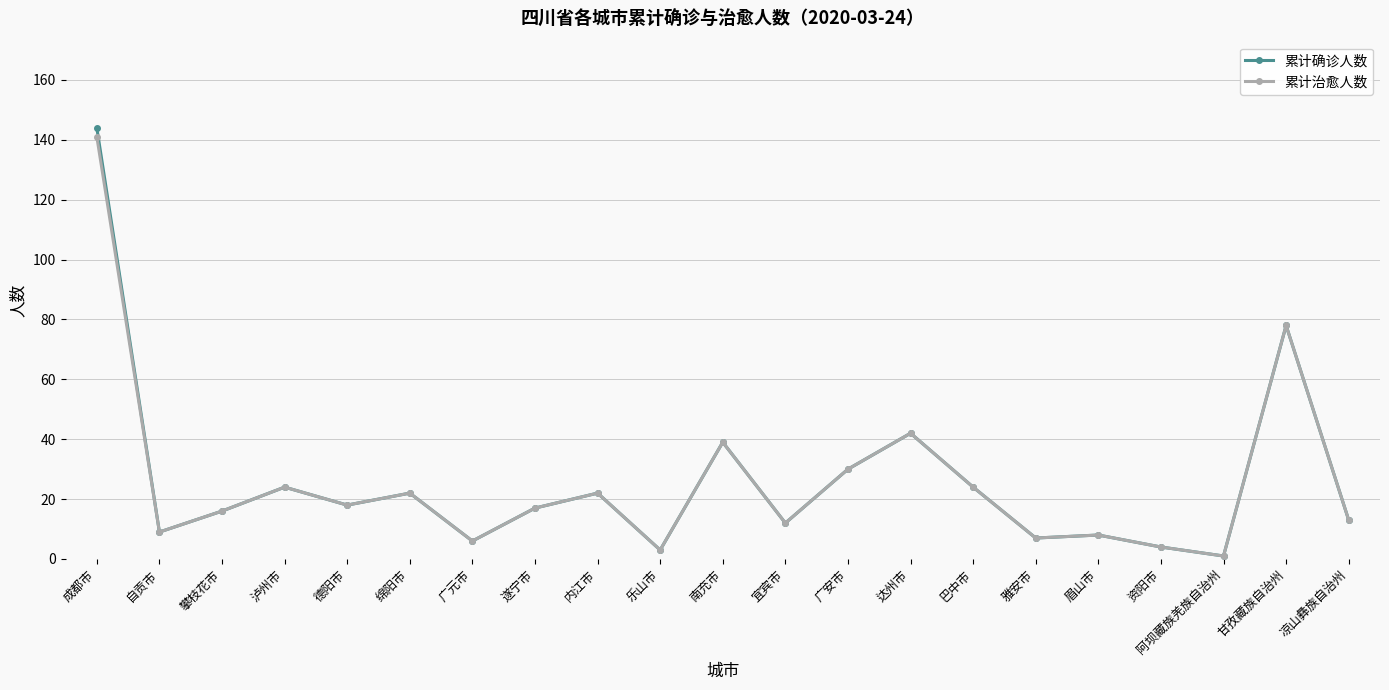

Reading left to right, what are all the values shown in this chart?

累计确诊人数: 144	9	16	24	18	22	6	17	22	3	39	12	30	42	24	7	8	4	1	78	13
累计治愈人数: 141	9	16	24	18	22	6	17	22	3	39	12	30	42	24	7	8	4	1	78	13